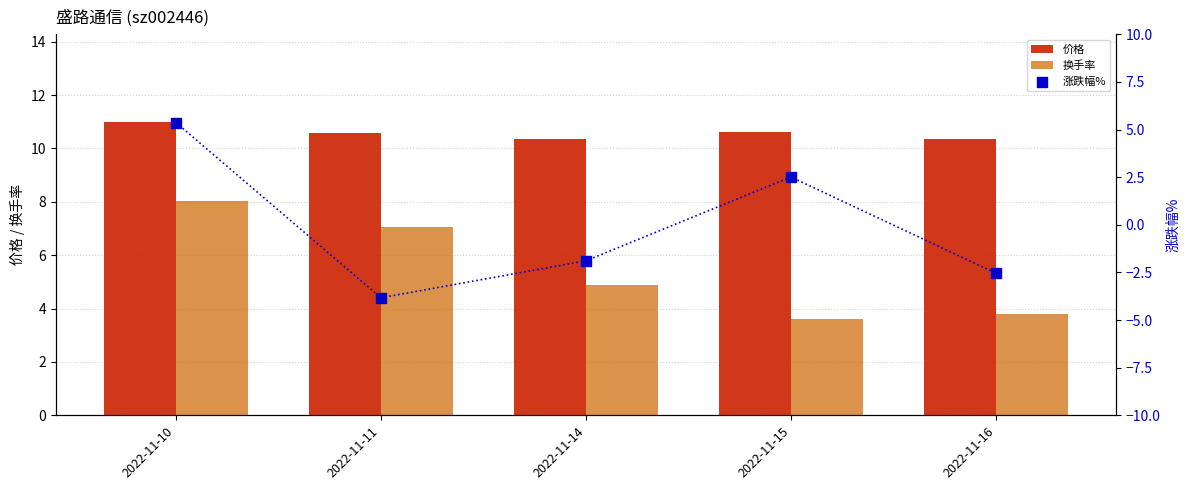

What is the total value across all series at 2022-11-14?

13.3